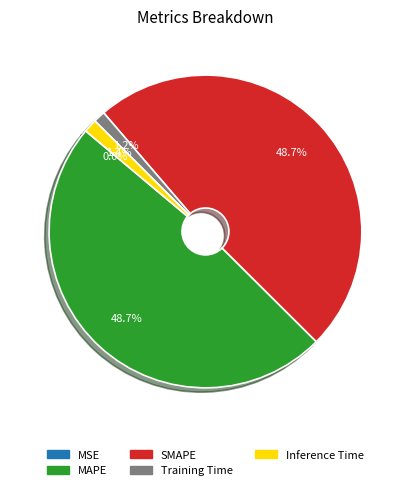

Does any single category account for the majority?

No